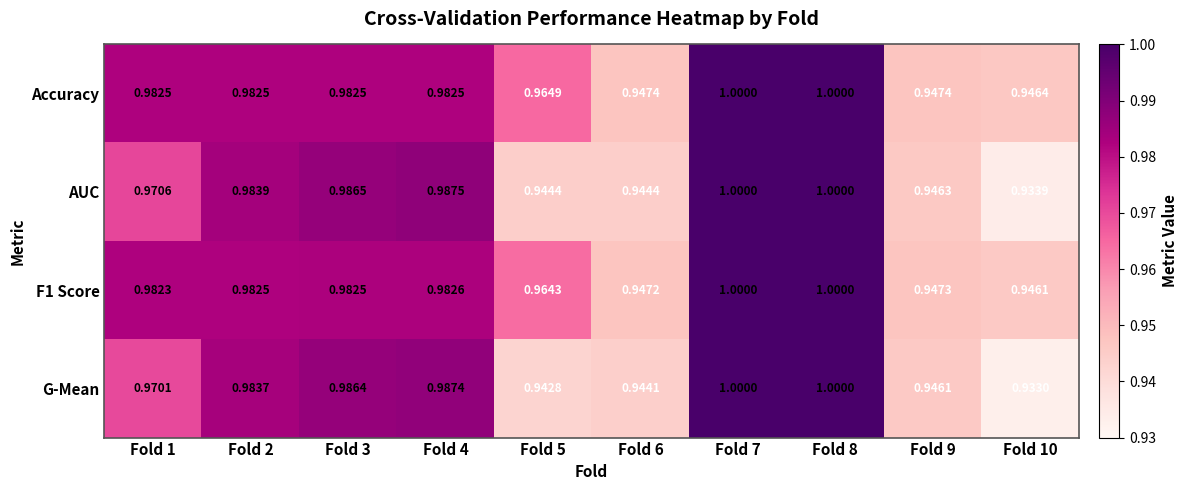

Which series changed the most between Fold 6 and Fold 9?

G-Mean